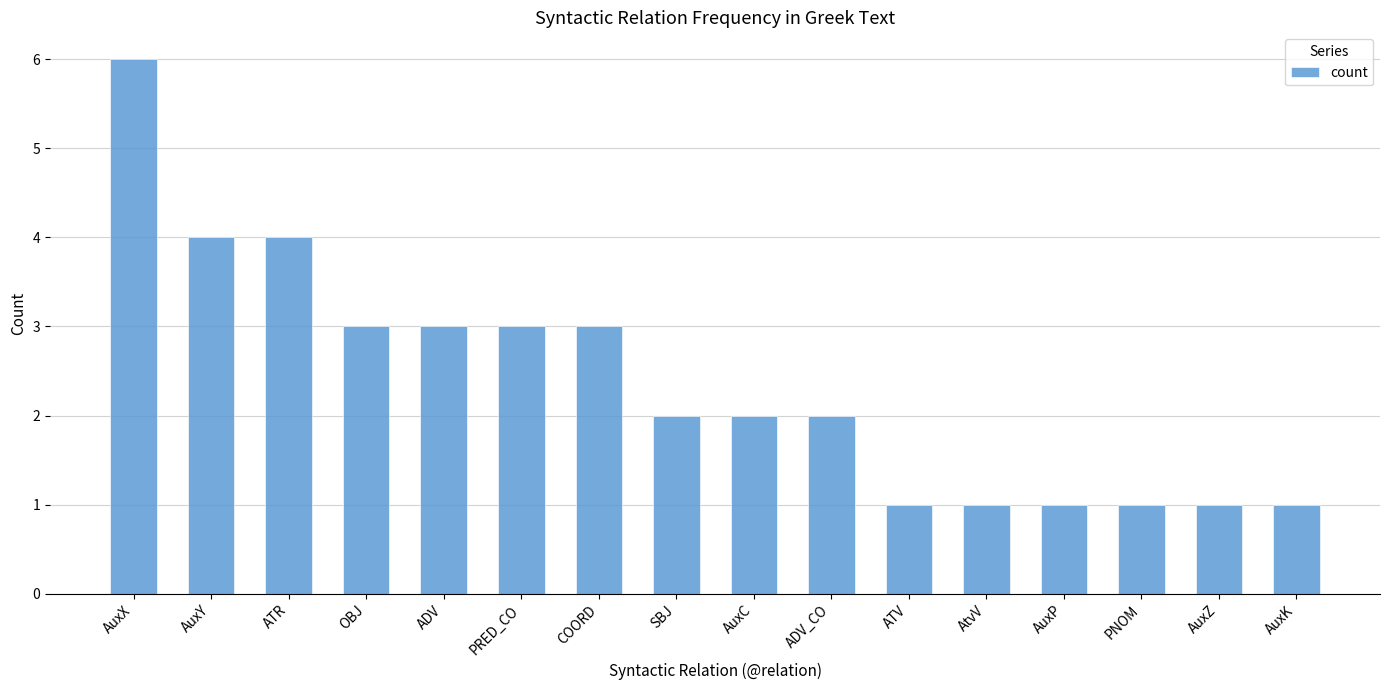

What is the label of the 9th bar from the right?

SBJ